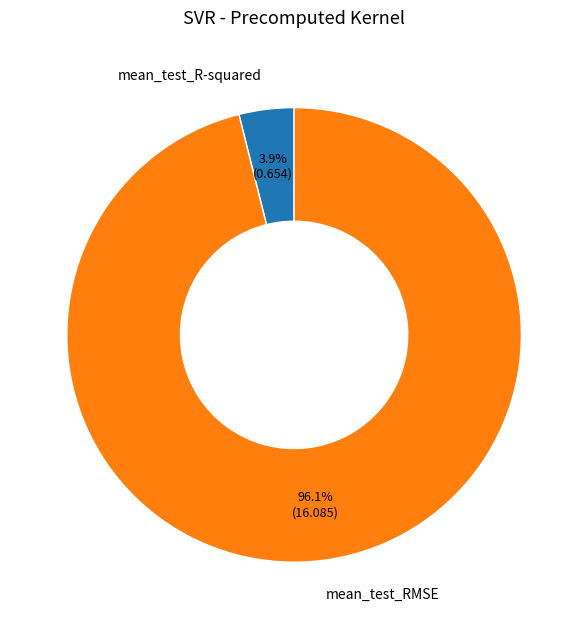

How many segments does this pie chart have?

2